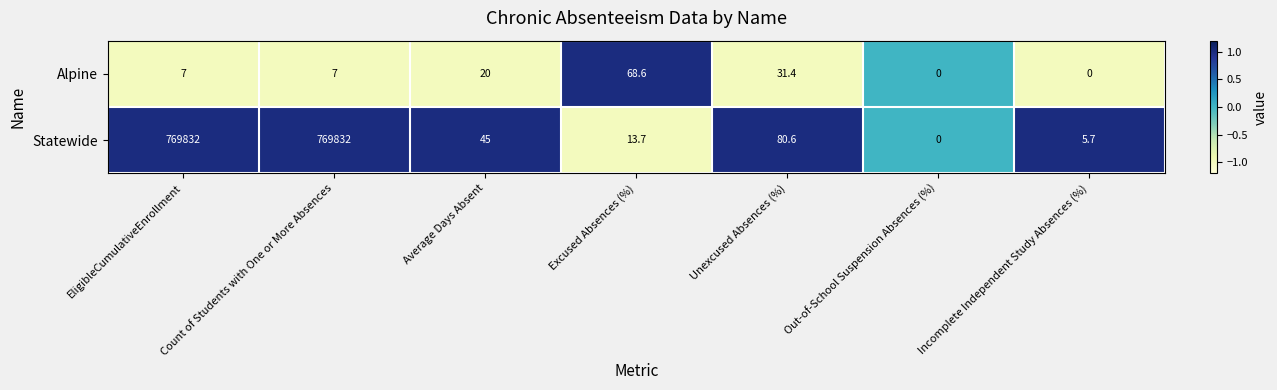

At which label does Statewide first exceed 45?

EligibleCumulativeEnrollment